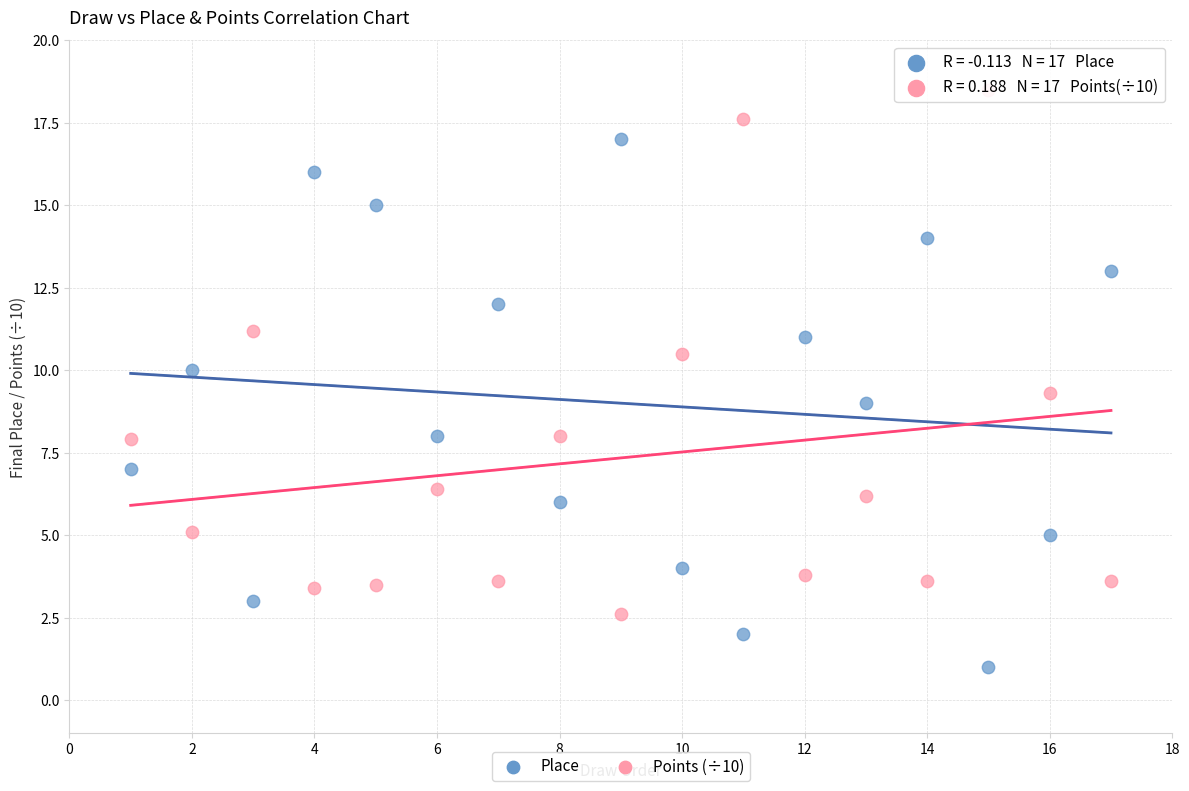

What is the X range (max minus min) for the scatter plot?

16.0